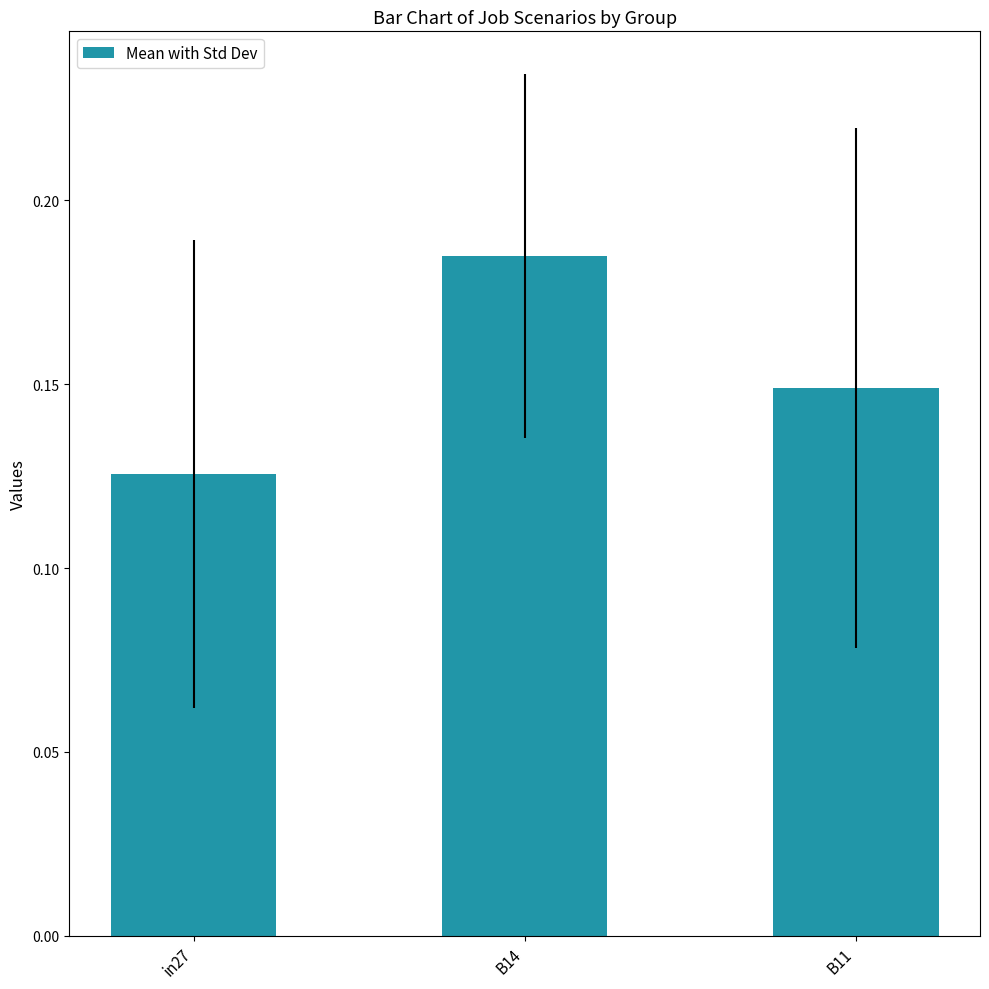

Count the values in the range 0 to 1.

3